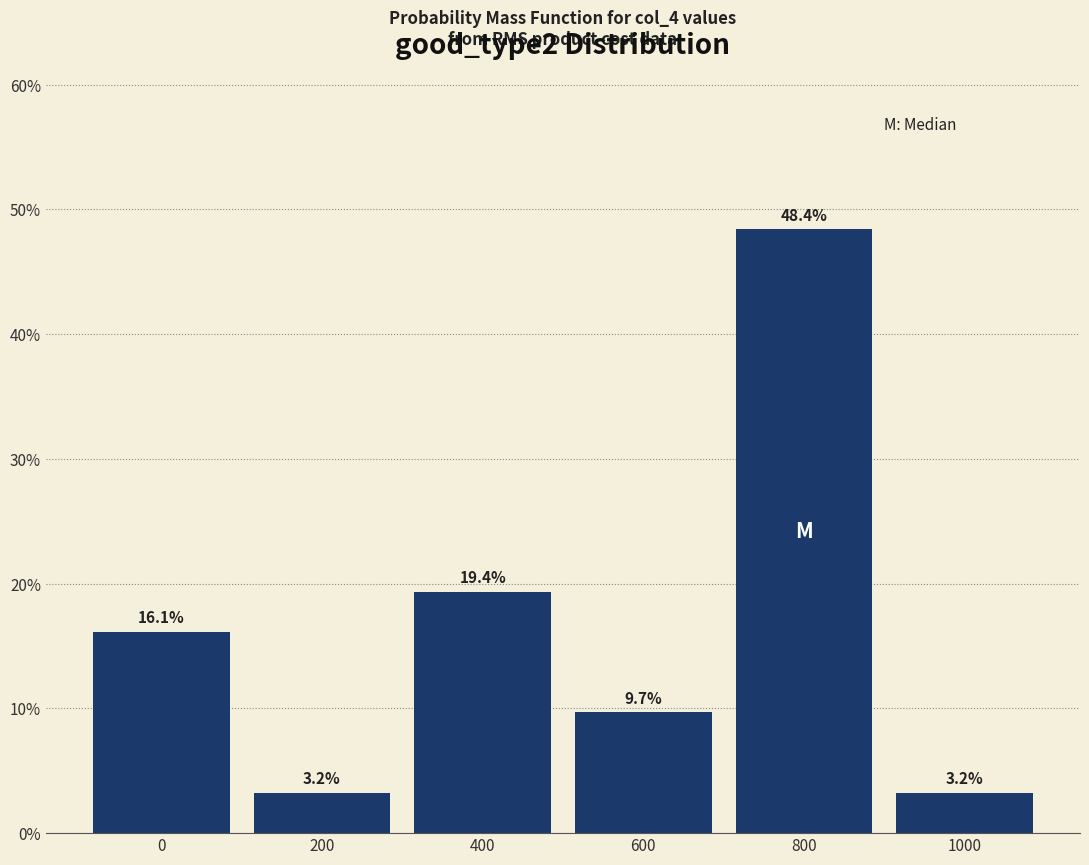

Does the chart contain any negative values?

No